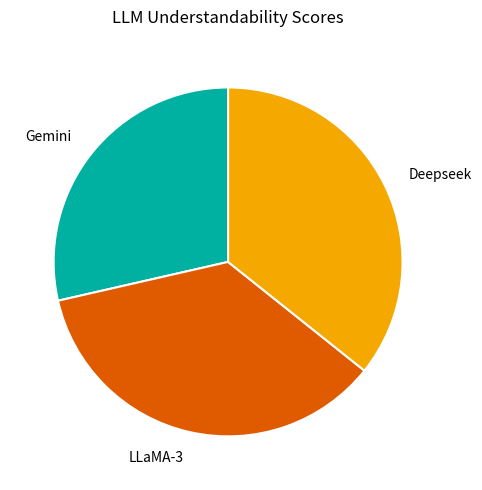

What is the ratio of the value at Deepseek to the value at LLaMA-3?

1.0